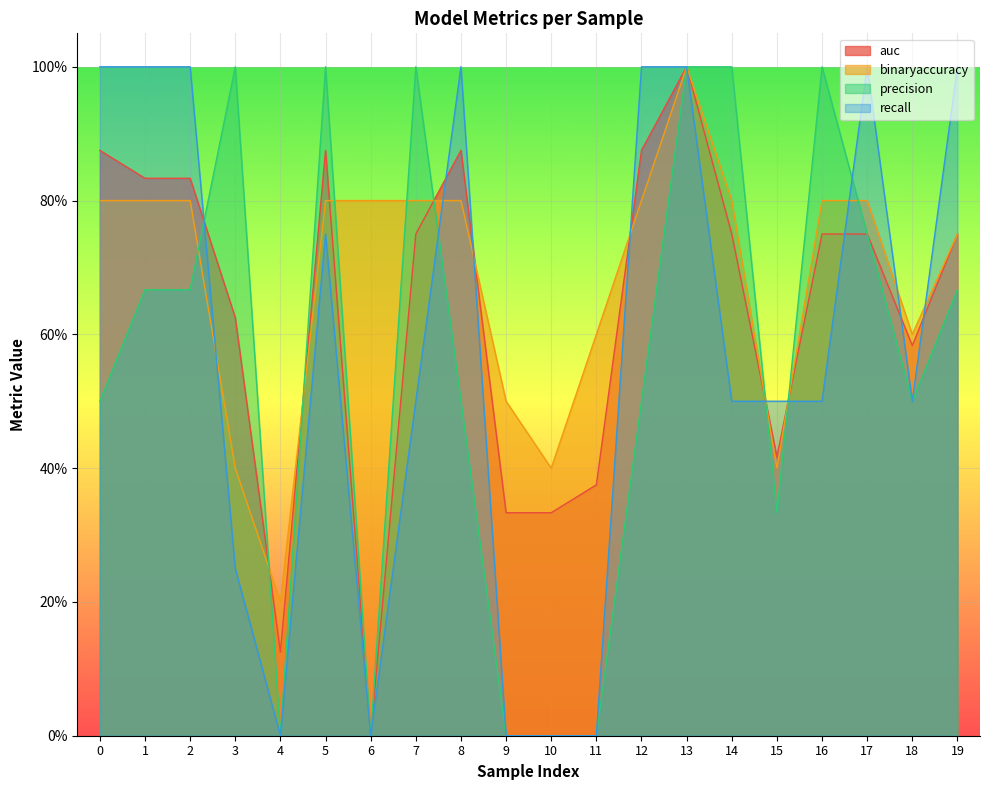

The recall series shows -0.6 at 11. True or false?

False